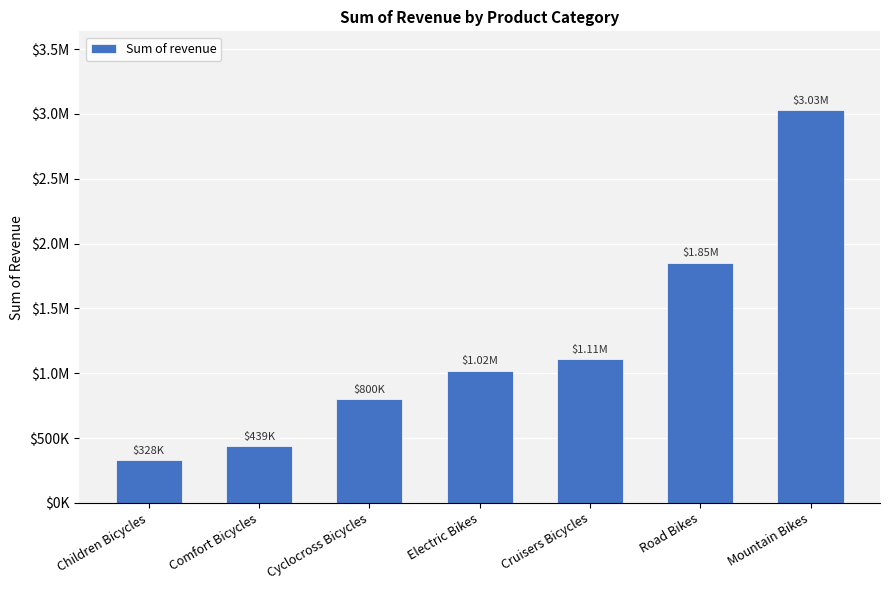

True or false: the data shows 1020236.8 at Electric Bikes.

True